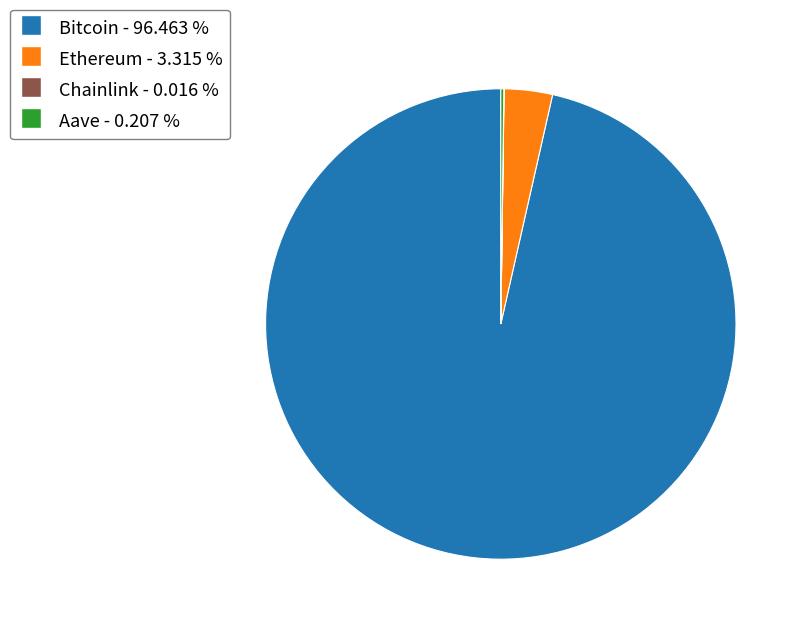

What is the ratio of the value at Bitcoin to the value at Ethereum?

29.1